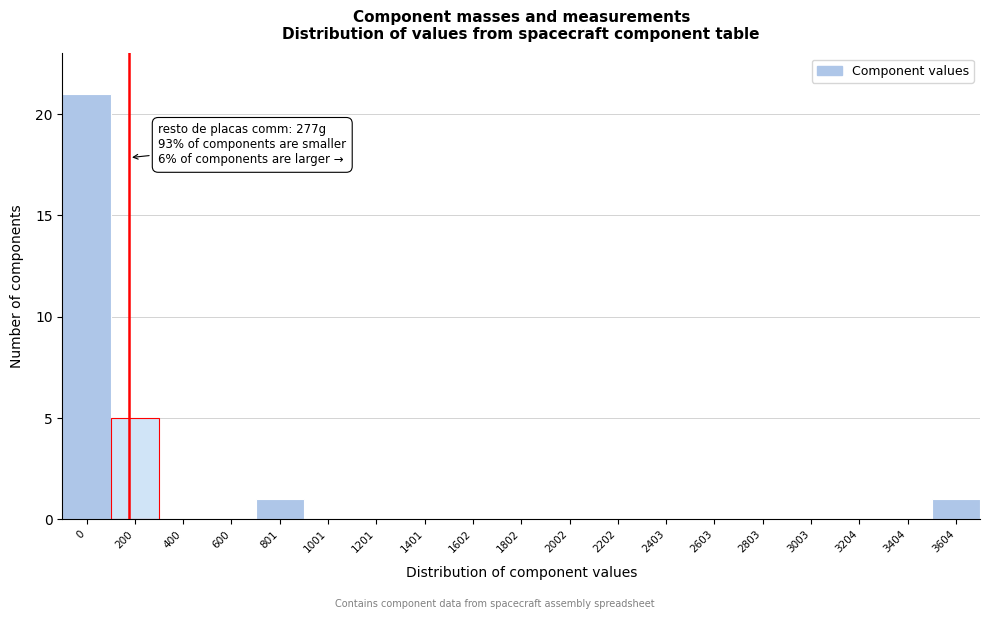

What is the sum of all values?

28